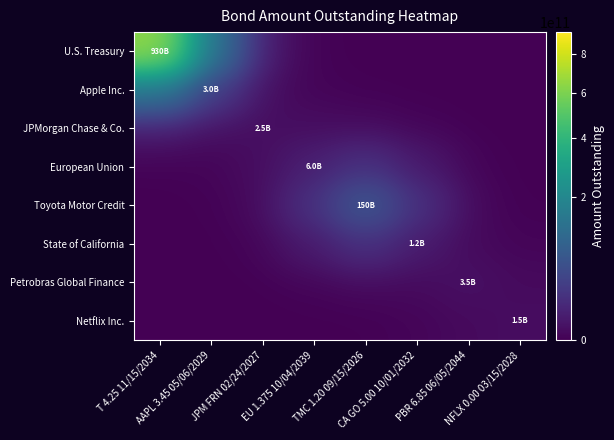

Which category has the lowest value across all series?

CA GO 5.00 10/01/2032